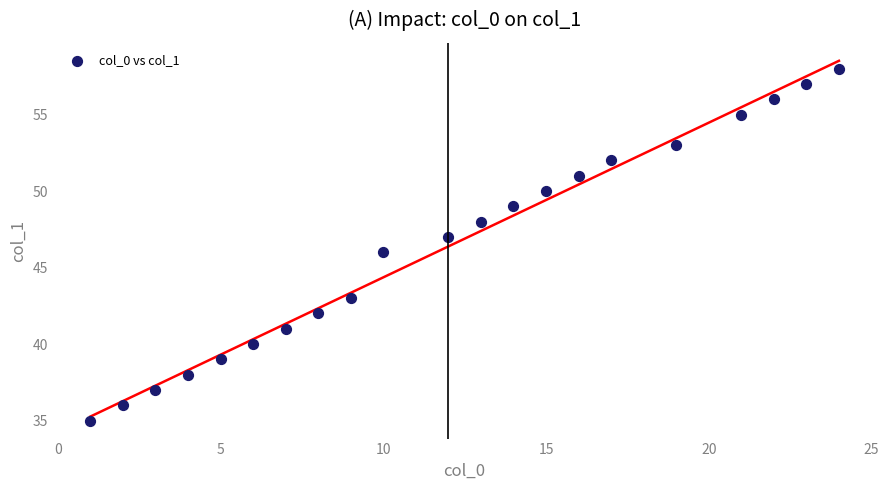

What is the range of Y values (max minus min)?

23